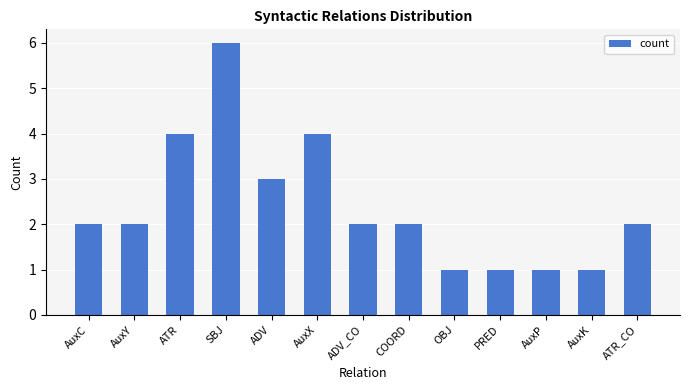

Approximately how many times larger is the value at ATR_CO compared to AuxK?

2.0